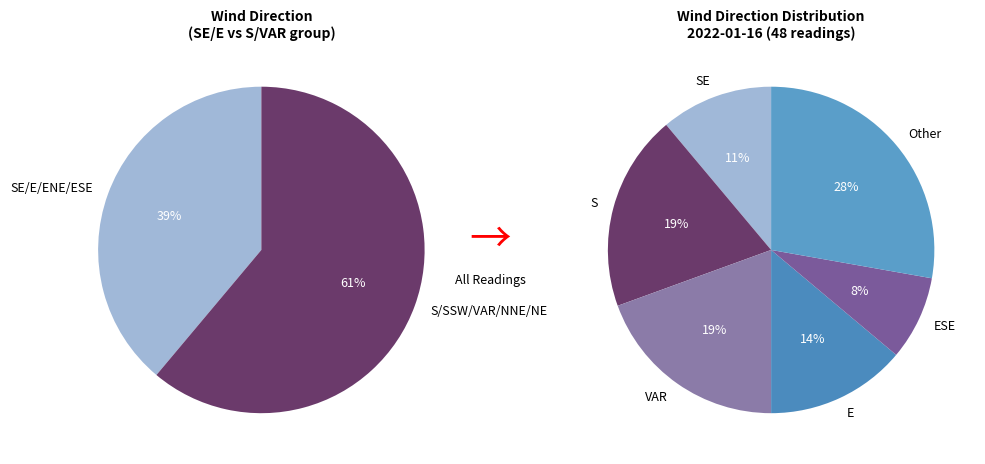

The NNE slice represents 6% of the pie. True or false?

True